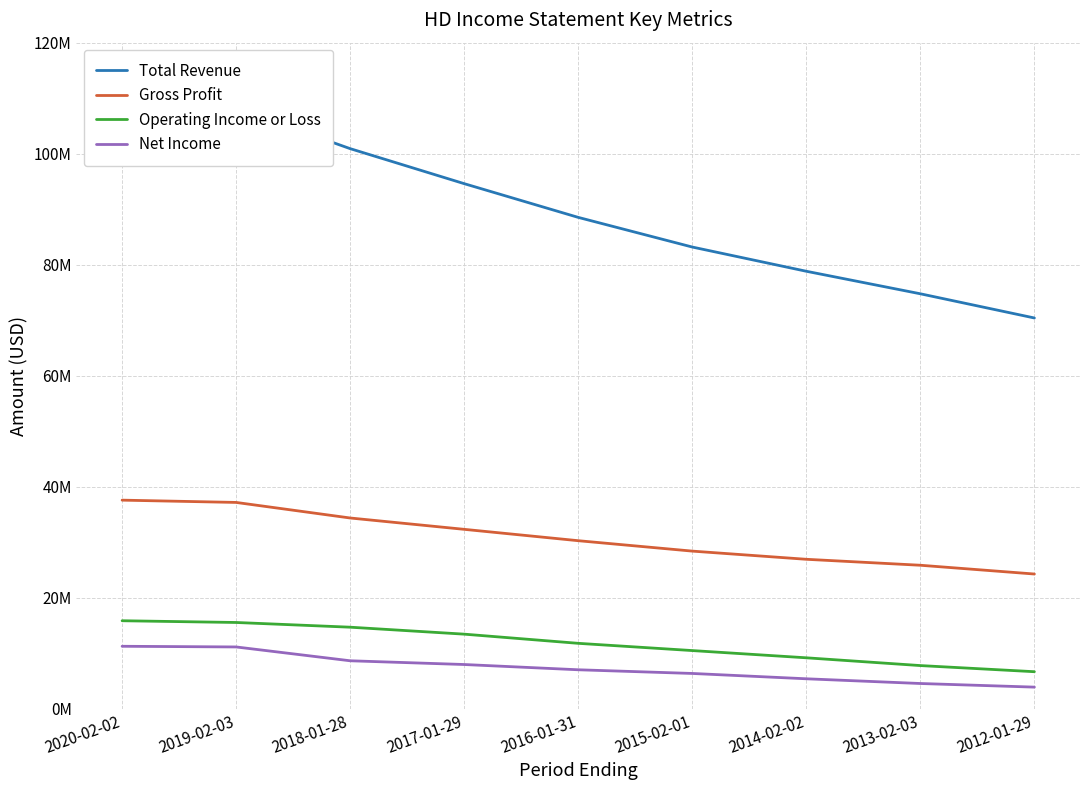

What is the difference between the Operating Income or Loss values at 2020-02-02 and 2014-02-02?

6677000